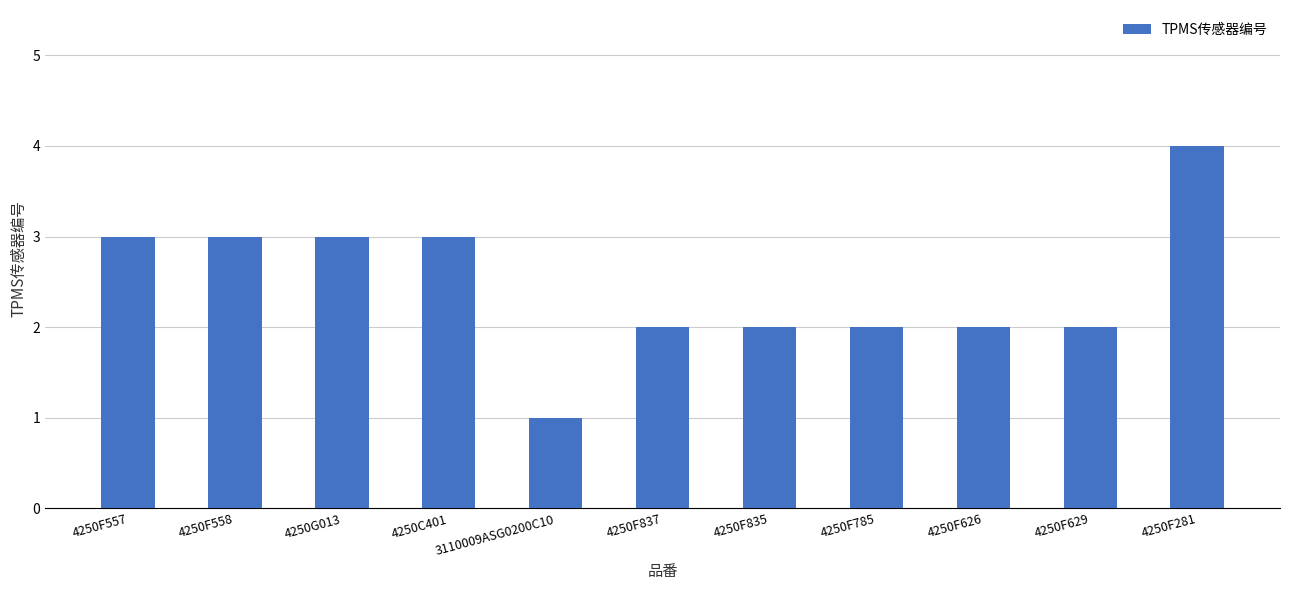

What is the value of the 8th bar from the left?

2